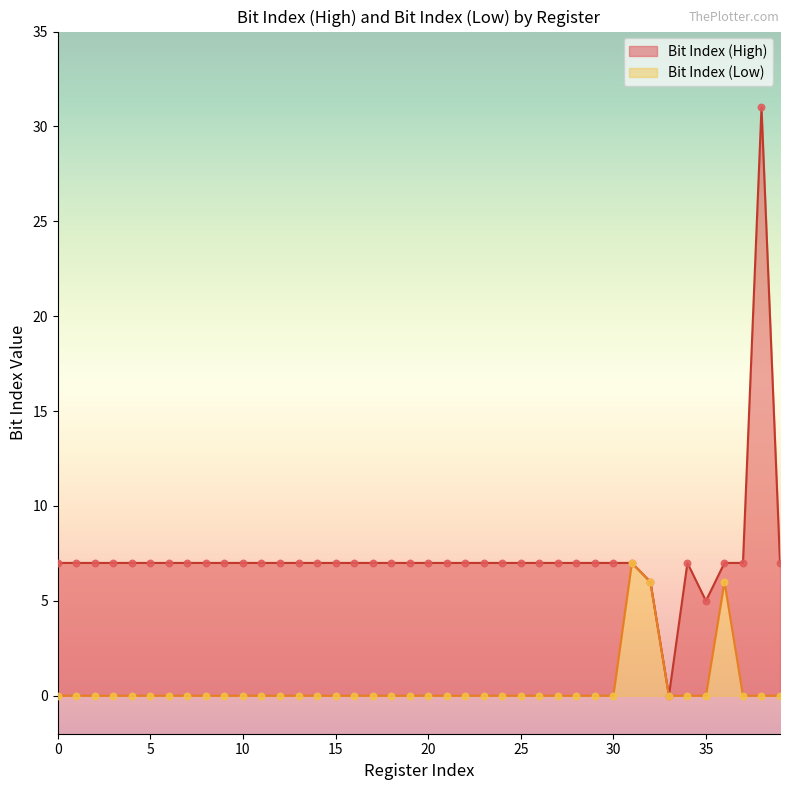

Which series has the widest spread of Y values?

Bit Index (High)